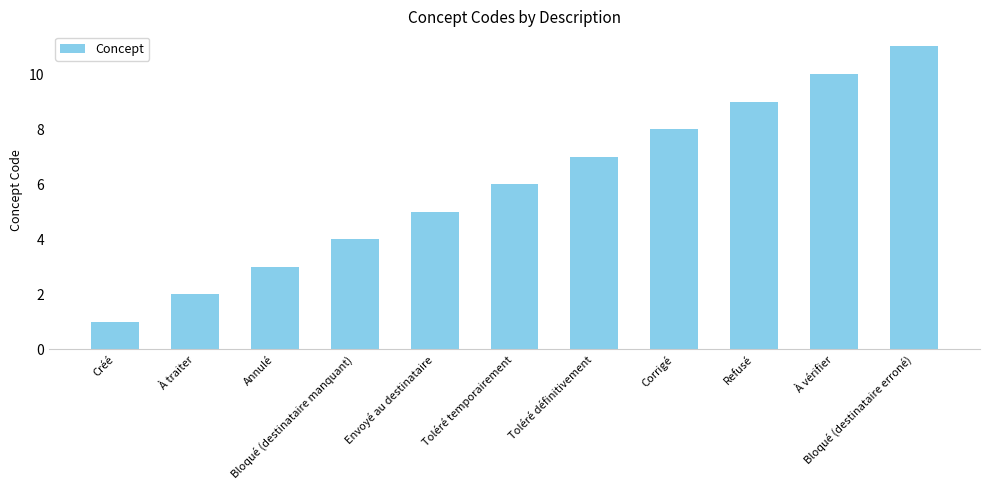

What is the maximum value shown in the chart?

11